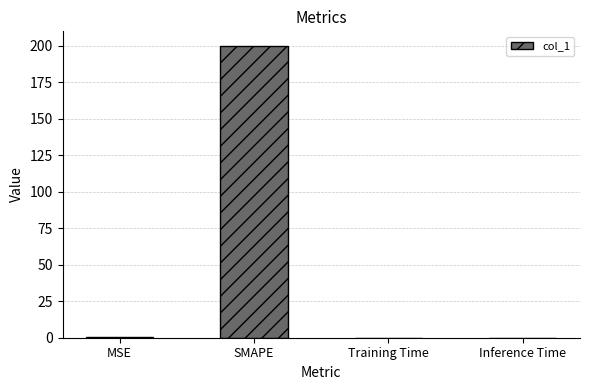

How many data points does each series have?

4